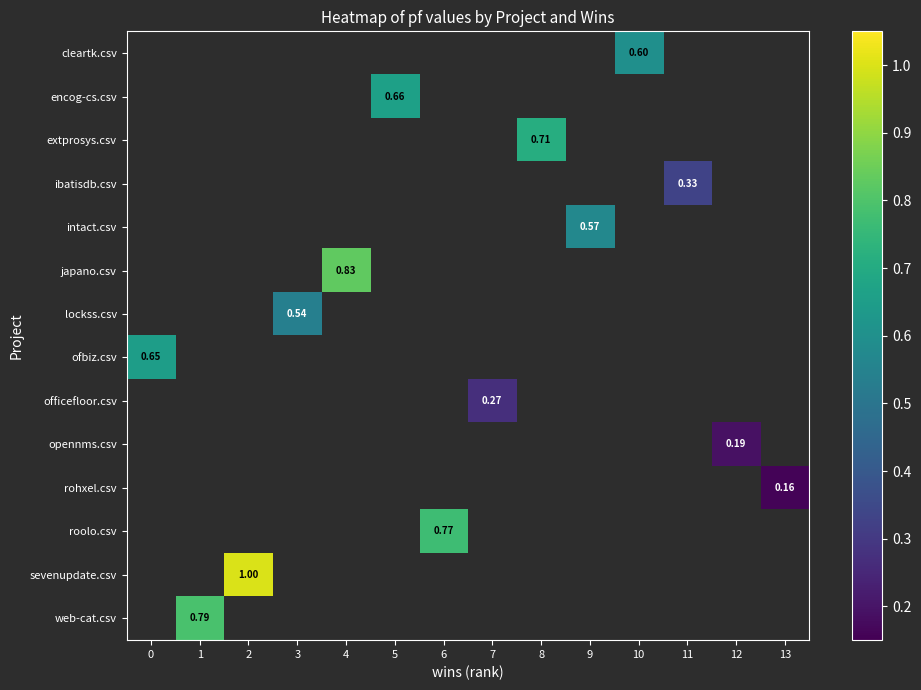

At which category does the chart reach its peak across all series?

2